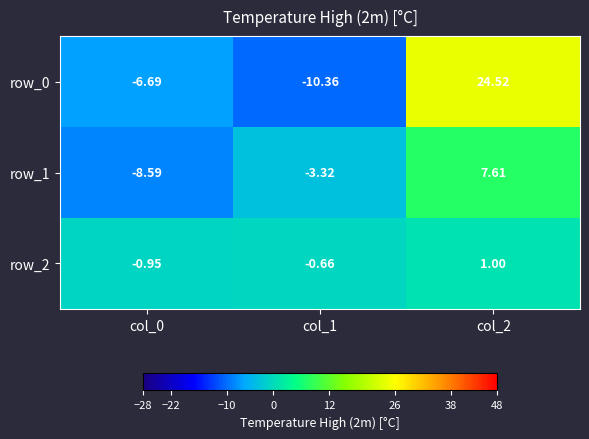

How many values in row_0 are below zero?

2